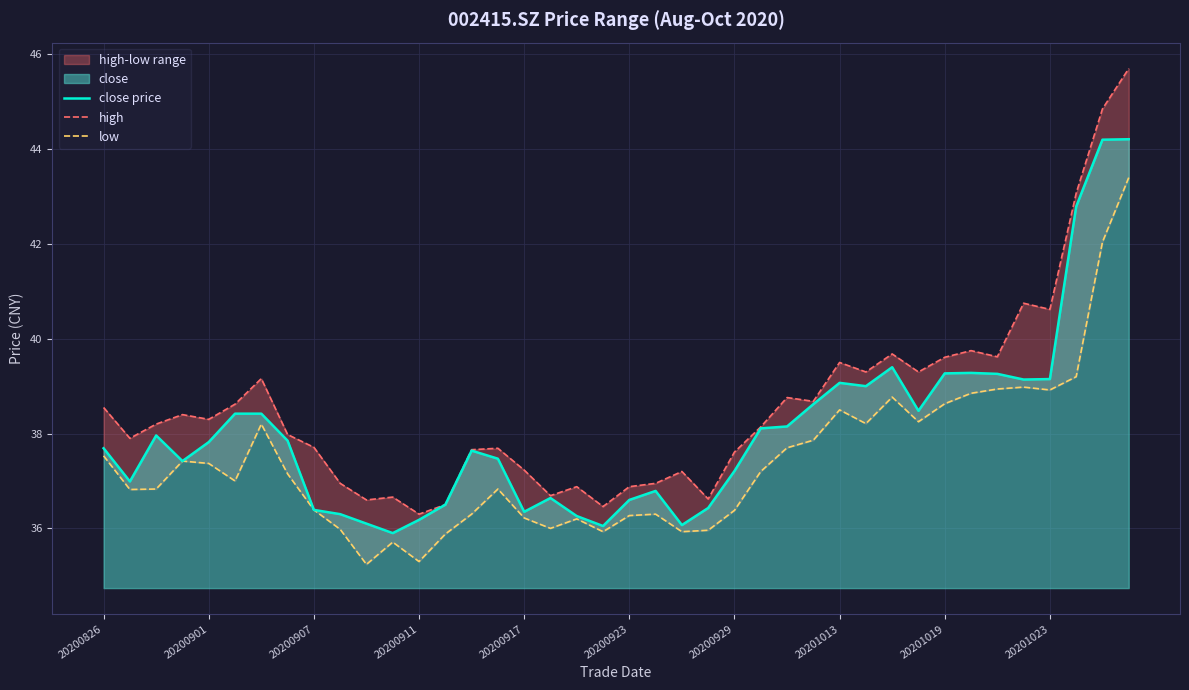

In low, how many points are lower than both neighbors (excluding endpoints)?

10